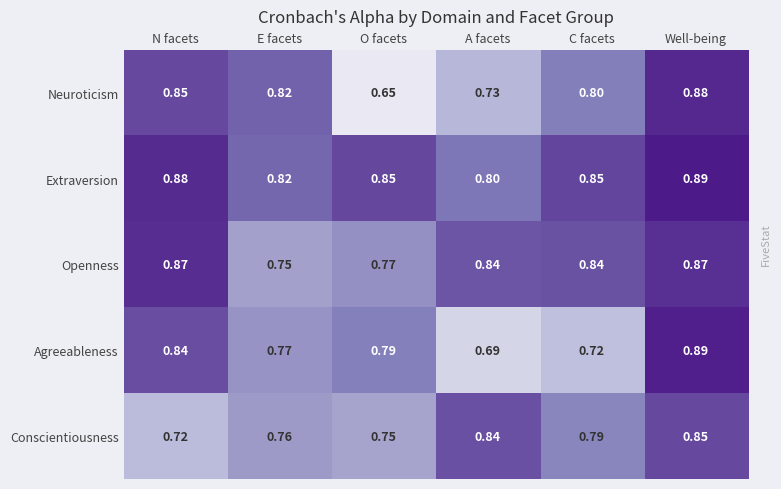

How many distinct data groups are displayed?

5